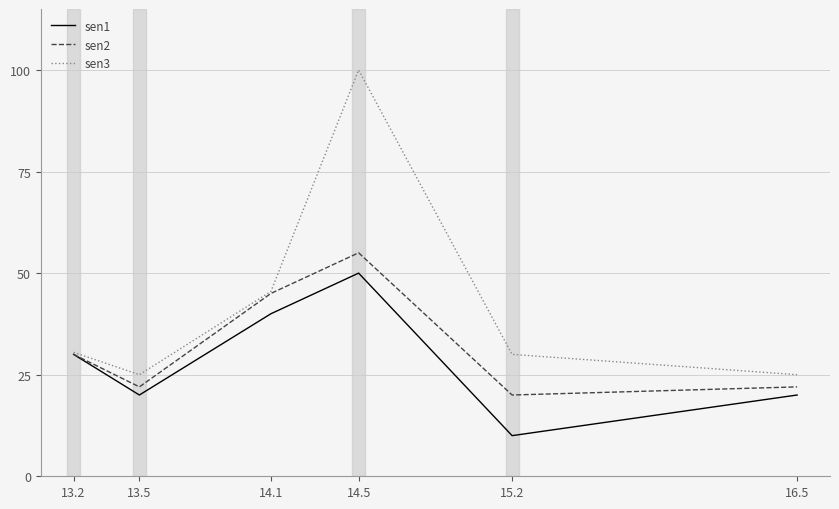

How many lines are shown in the chart?

3